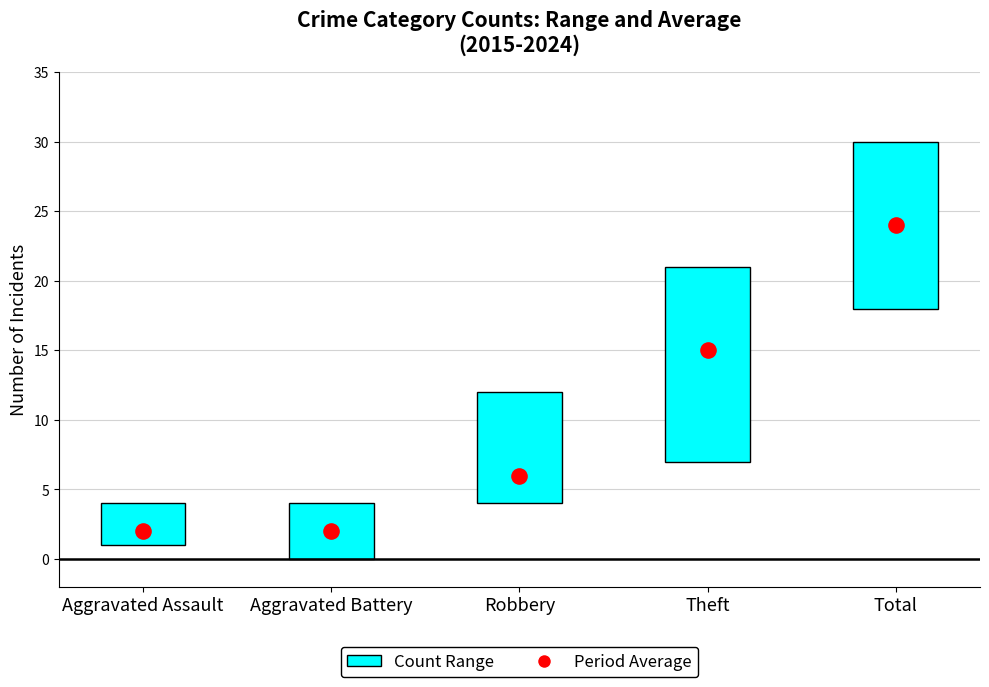

Which series has the largest total across all categories?

Period Average